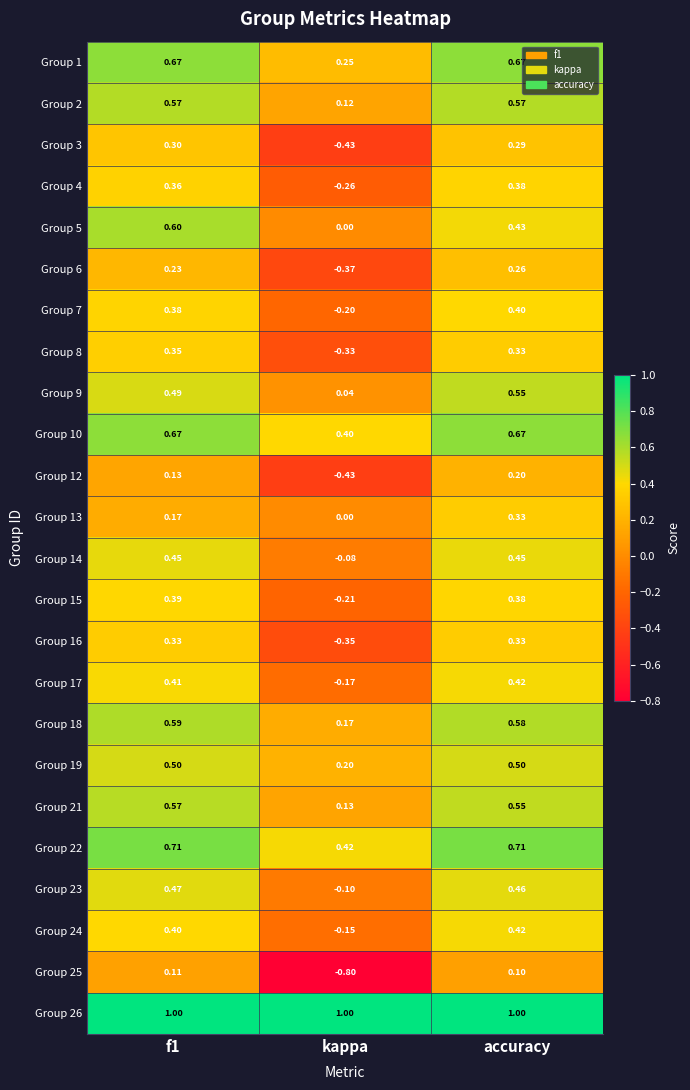

Where is Group 10 nearest to the value 0?

kappa